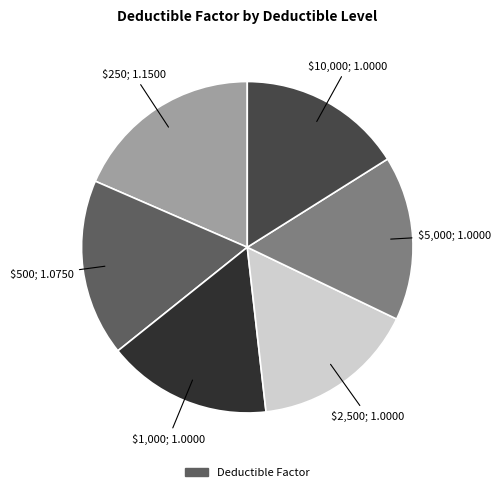

Does any single category account for the majority?

No